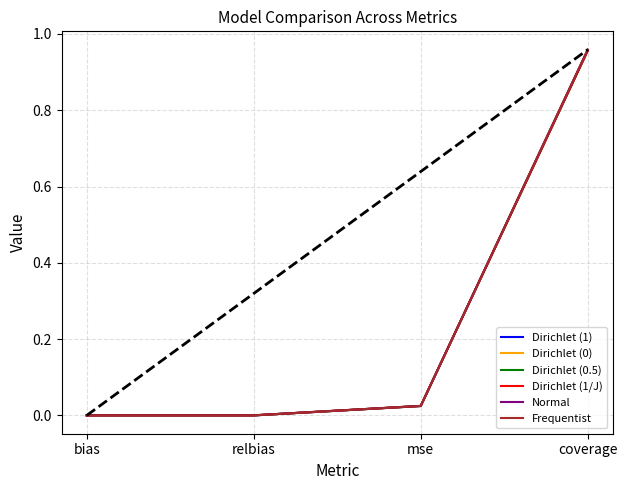

At which category is the sum across all series the highest?

coverage